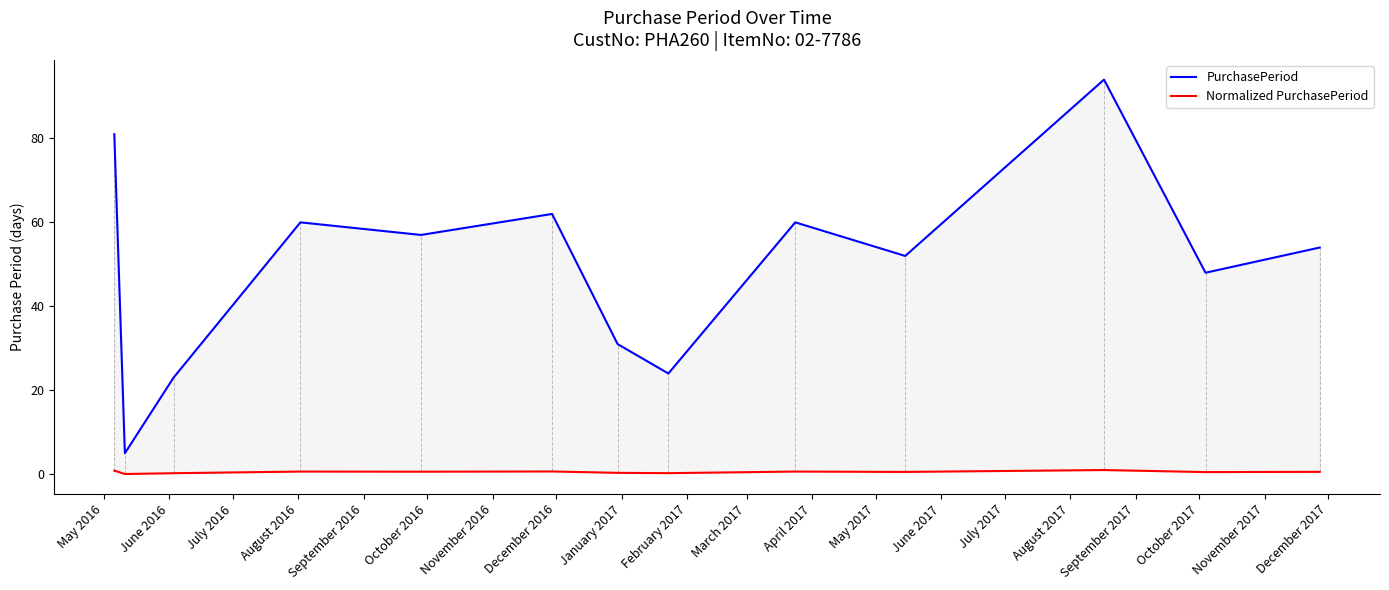

In Normalized PurchasePeriod, how many points are lower than both neighbors (excluding endpoints)?

5